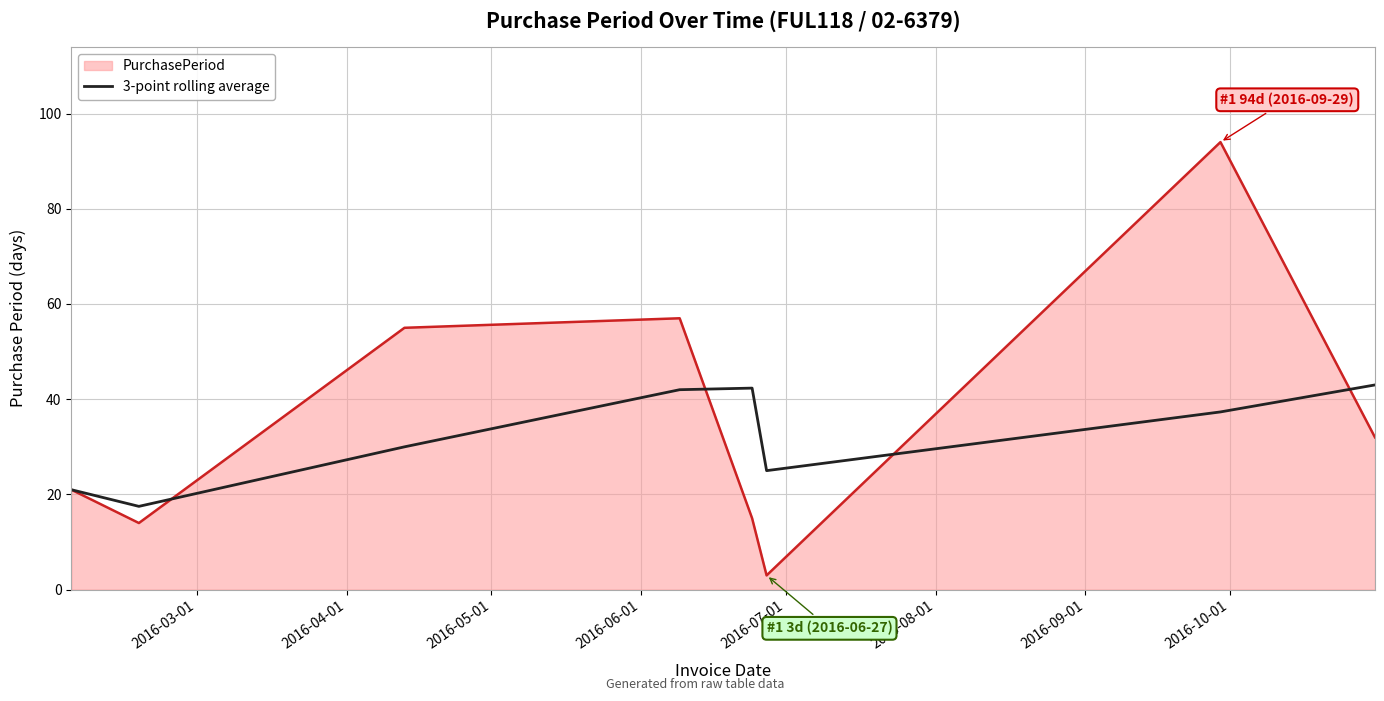

List the series in order of their peak value, highest first.

PurchasePeriod, 3-point rolling average